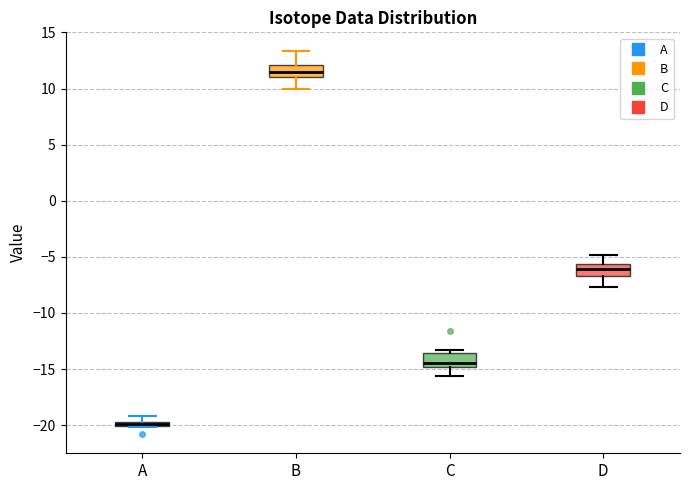

Which box has the highest median line?

B